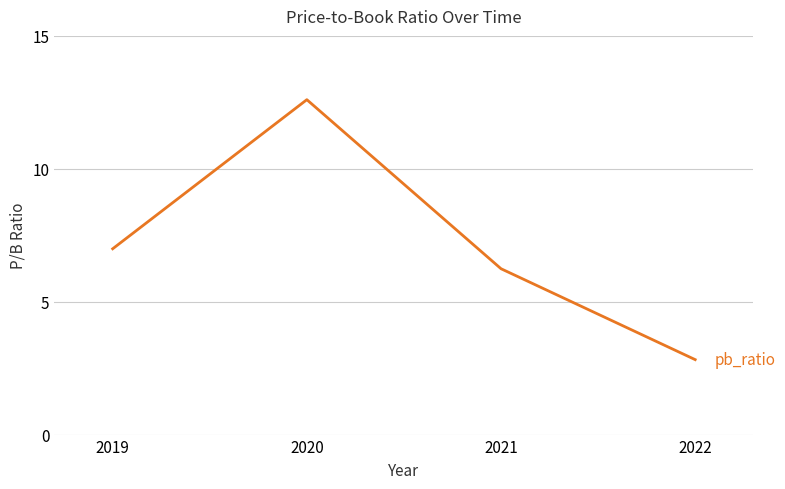

Reading left to right, transcribe all the data shown in this chart.

2019=7.0	2020=12.6	2021=6.2	2022=2.8